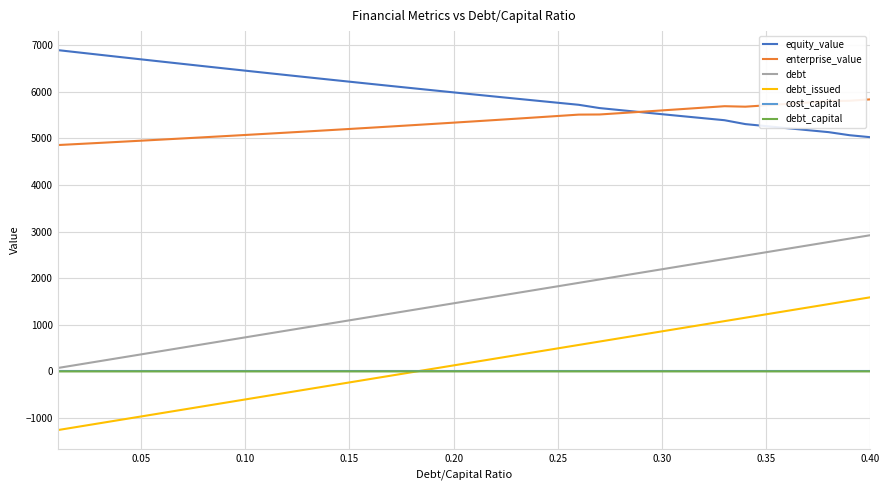

True or false: equity_value and debt_issued intersect in this chart.

False